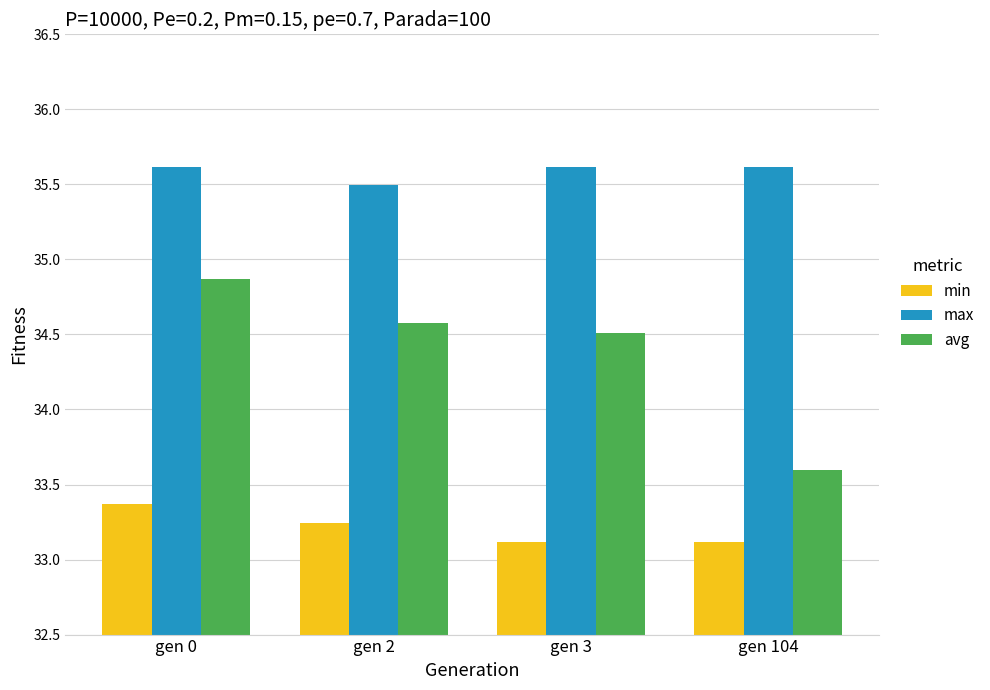

The max series shows 11.8 at gen 2. True or false?

False